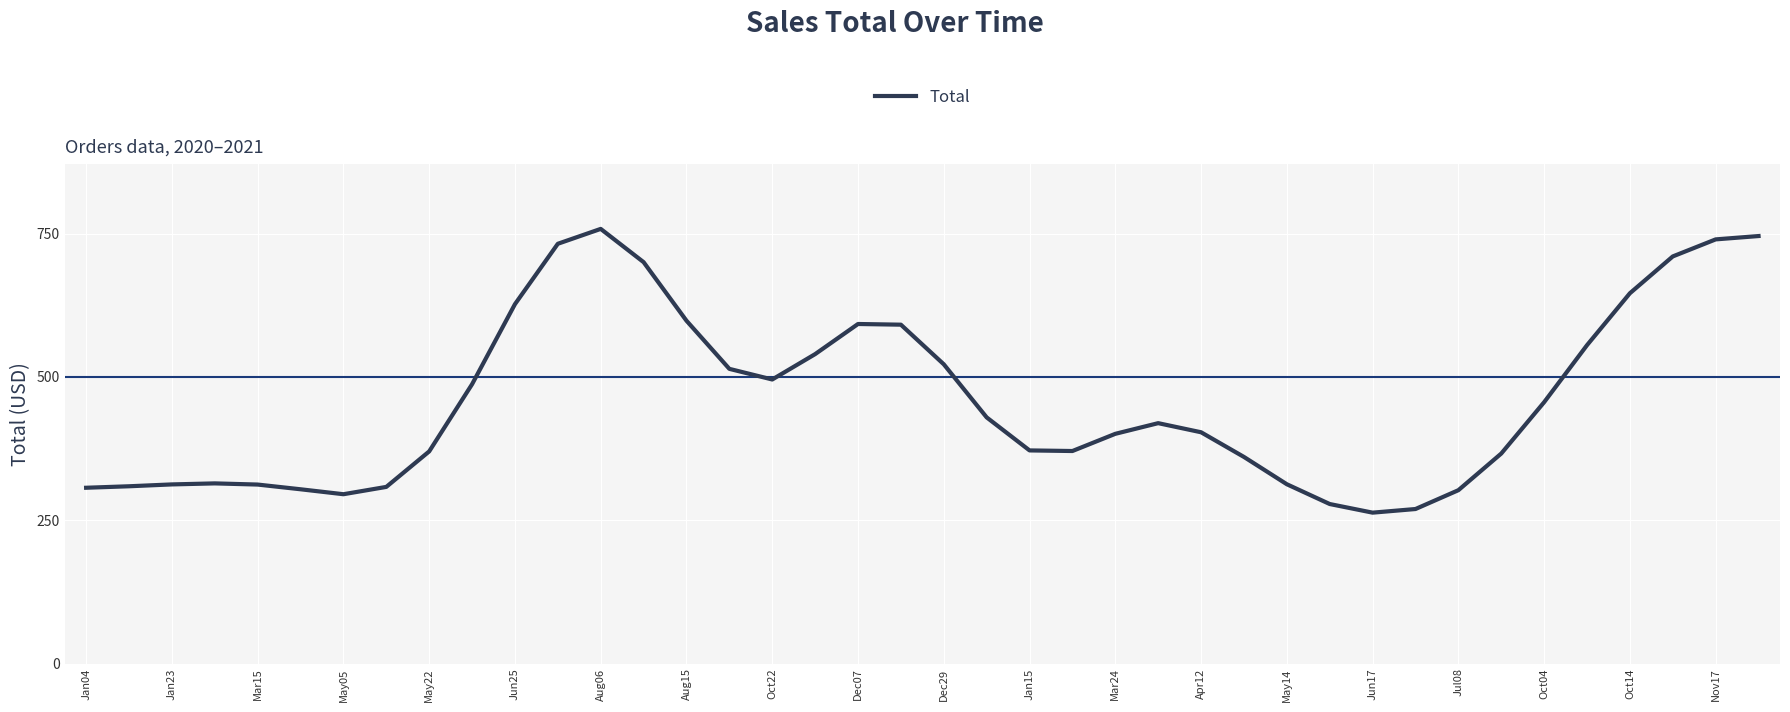

True or false: the data has more than 1 interior local peaks.

True